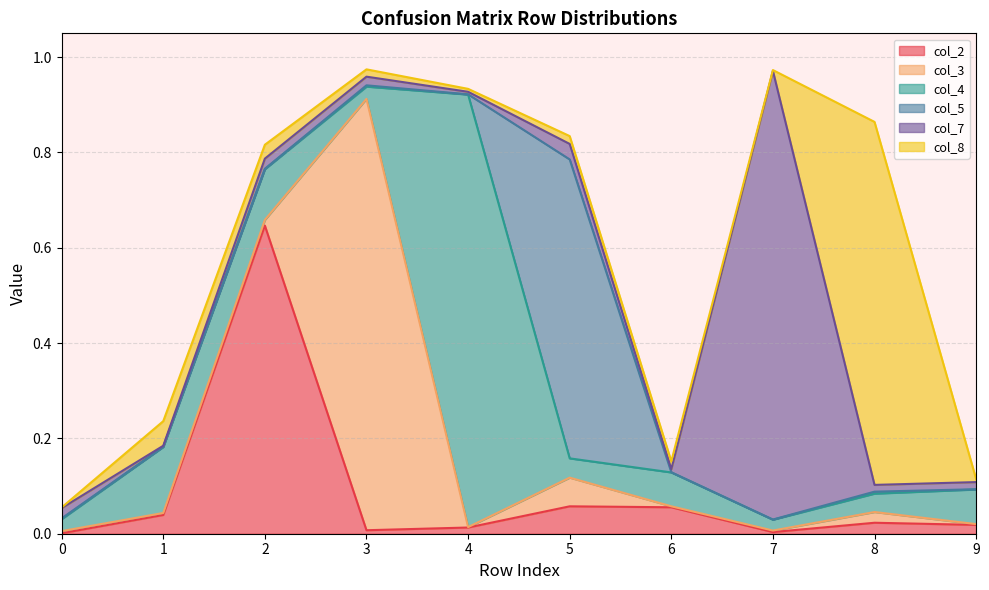

How many interior local peaks does the col_7 series have?

3